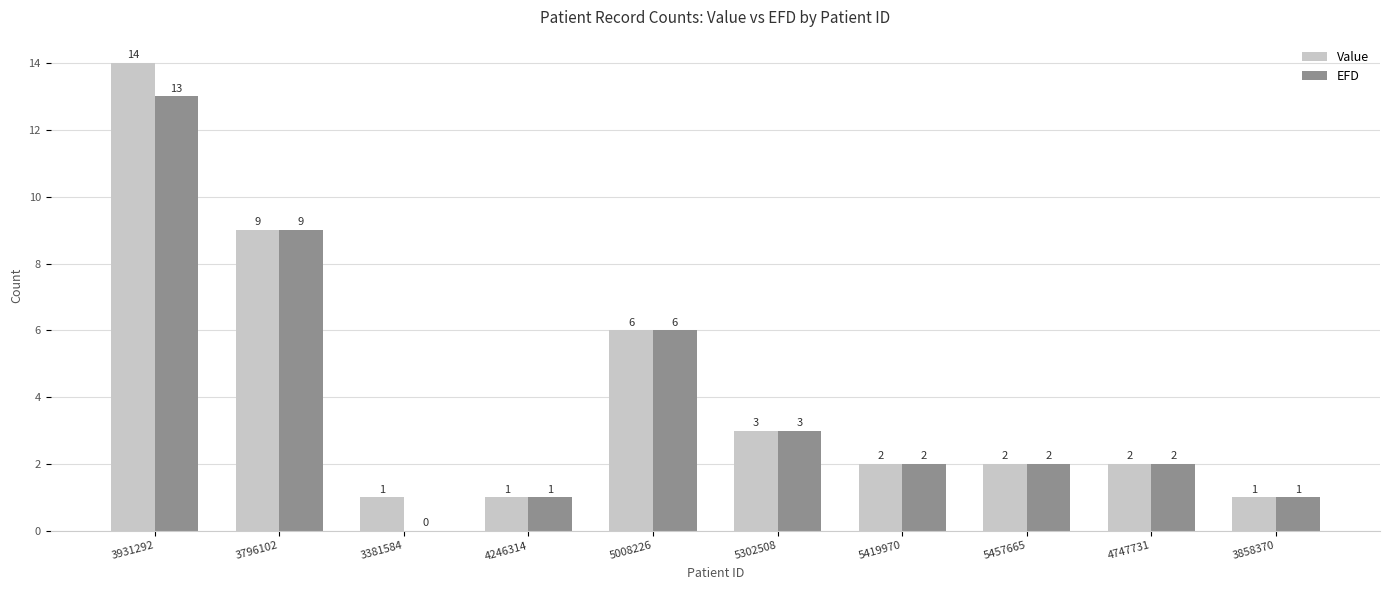

Between 3931292 and 5302508, which series saw the biggest shift?

Value